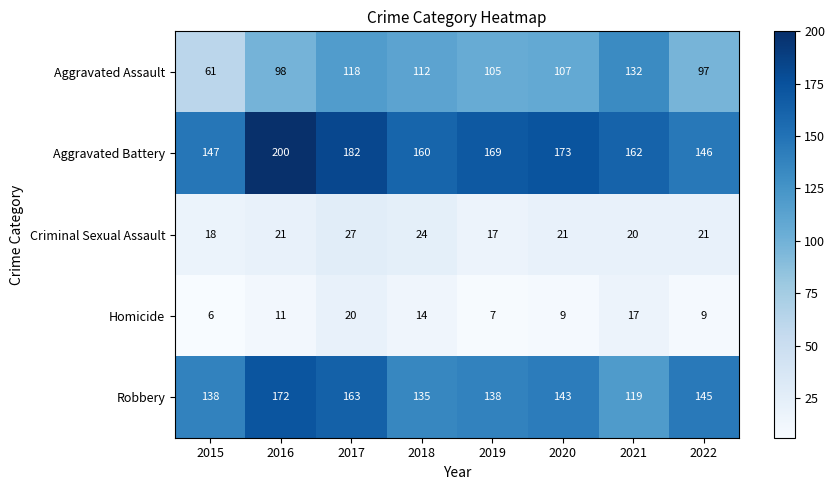

At 2019, list the series in order from largest to smallest.

Aggravated Battery, Robbery, Aggravated Assault, Criminal Sexual Assault, Homicide